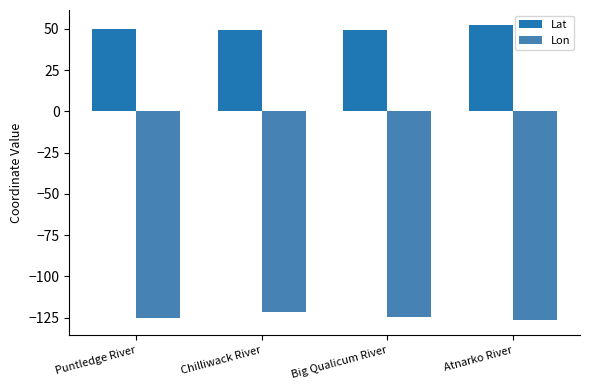

What is the difference between the highest and lowest values at Big Qualicum River?

174.0